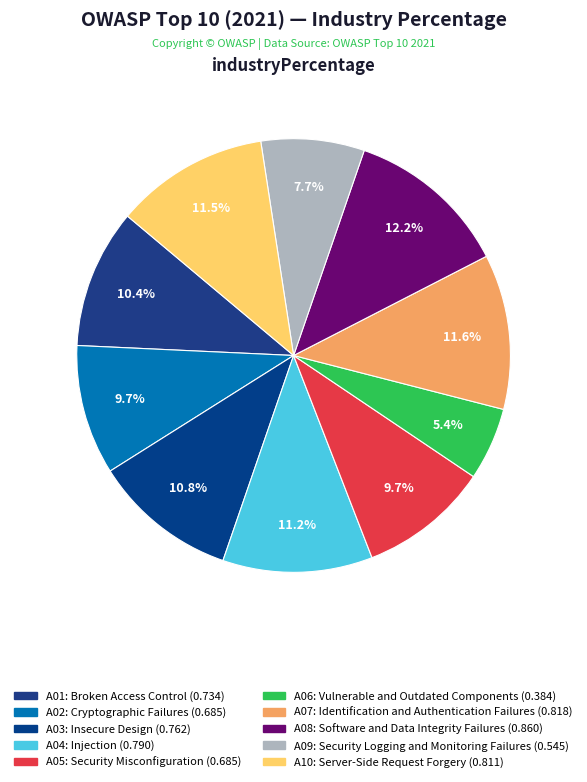

Is there any slice that represents more than half of the pie?

No